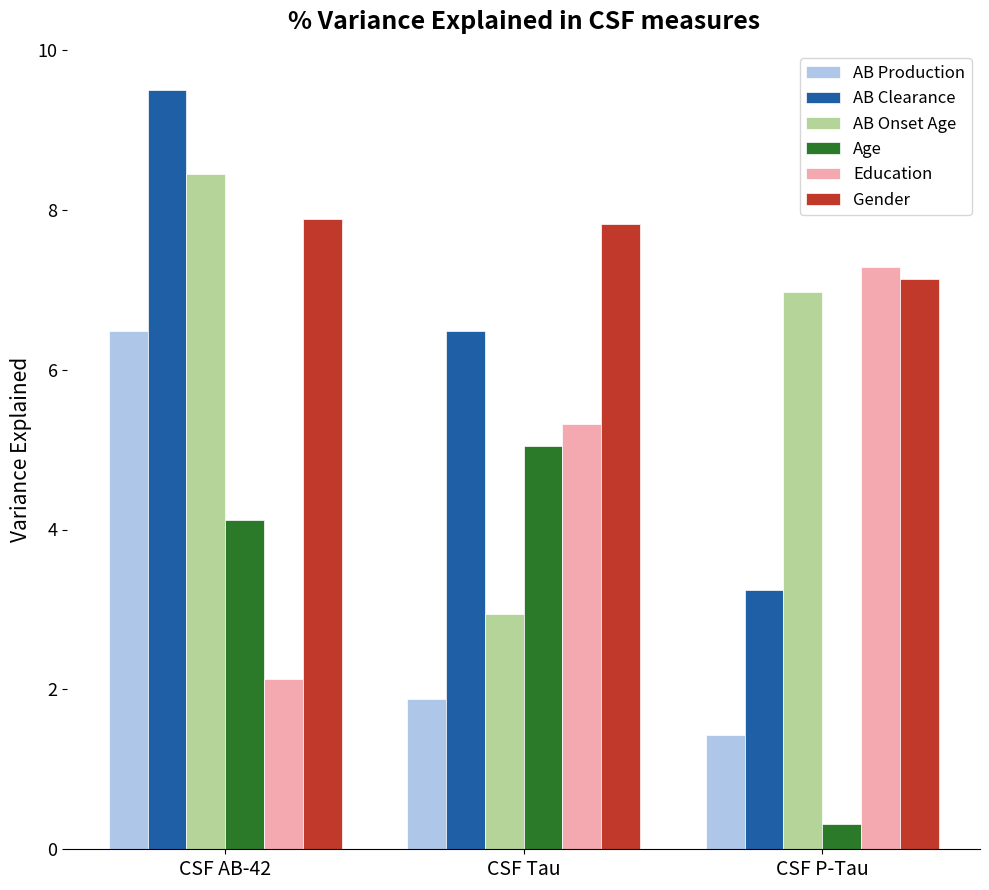

How many bars are there in each group?

6